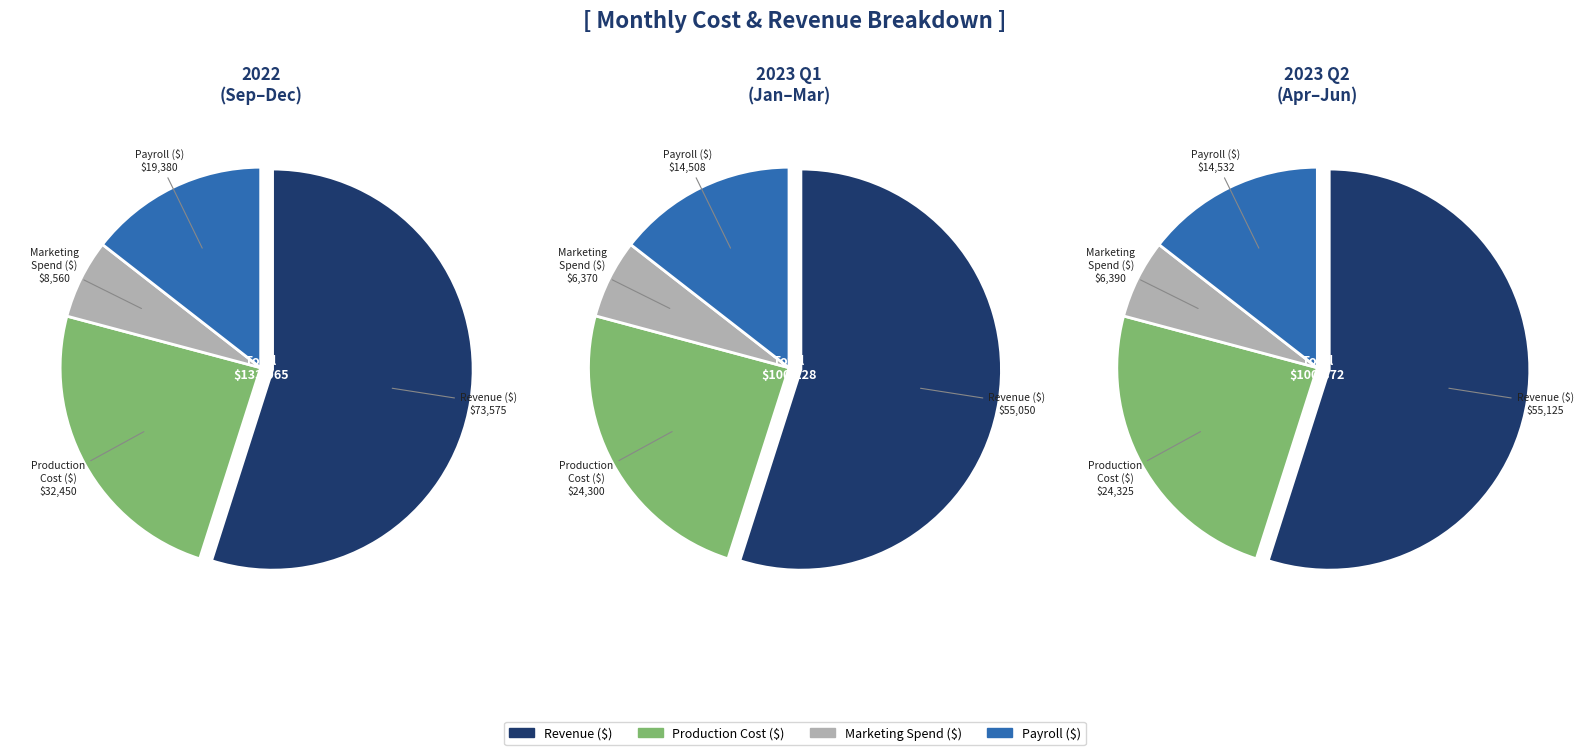

True or false: 13 accounts for 2% of the total.

True